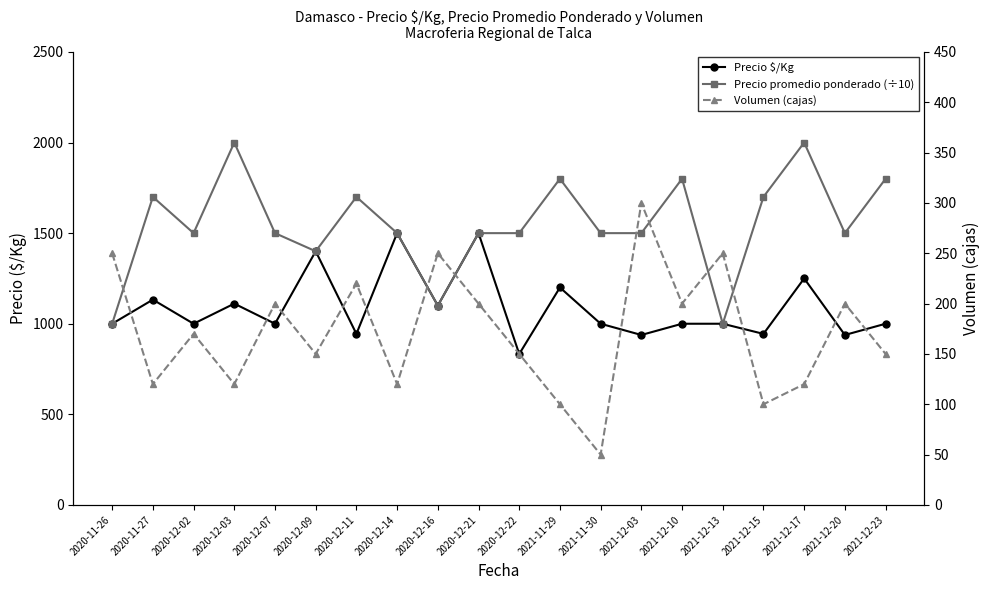

Which series has the largest range (max minus min)?

Precio promedio ponderado (÷10)